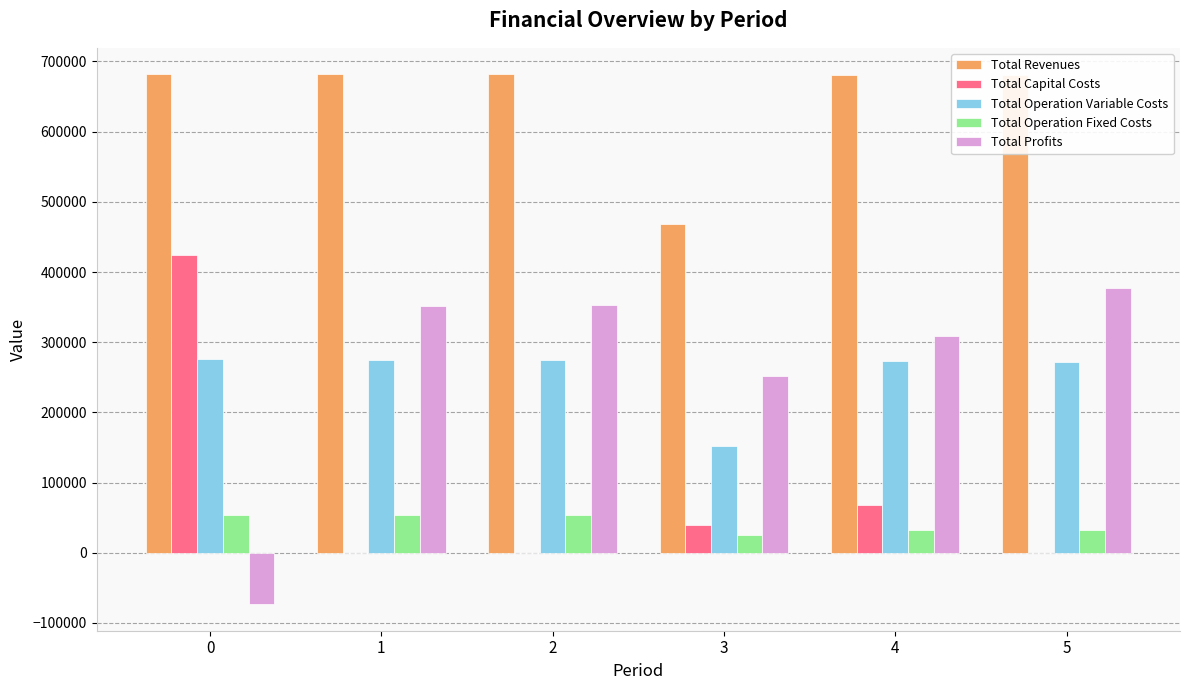

Between 3 and 5, which series saw the biggest shift?

Total Revenues